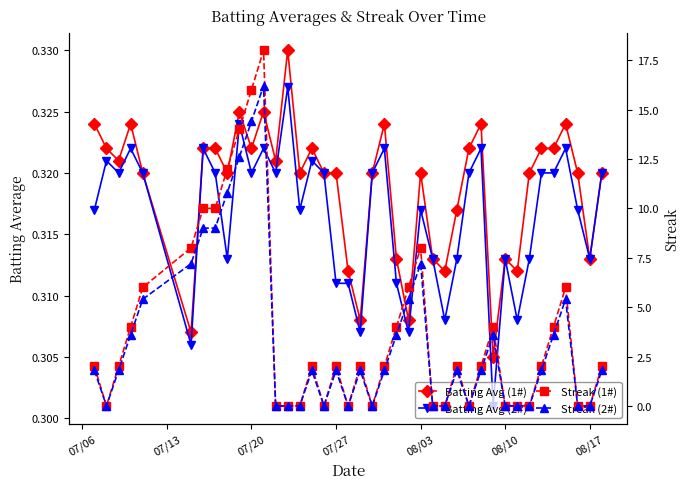

Which label corresponds to the smallest value in the chart?

07/13